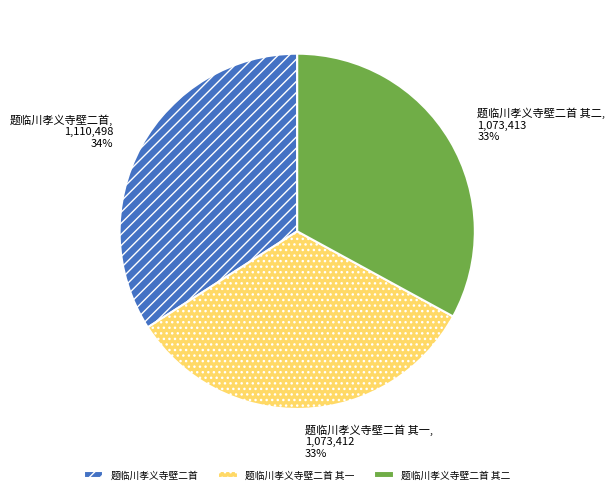

To the nearest percent, what is the combined percentage of 题临川孝义寺壁二首 其二 and 题临川孝义寺壁二首 其一?

66%